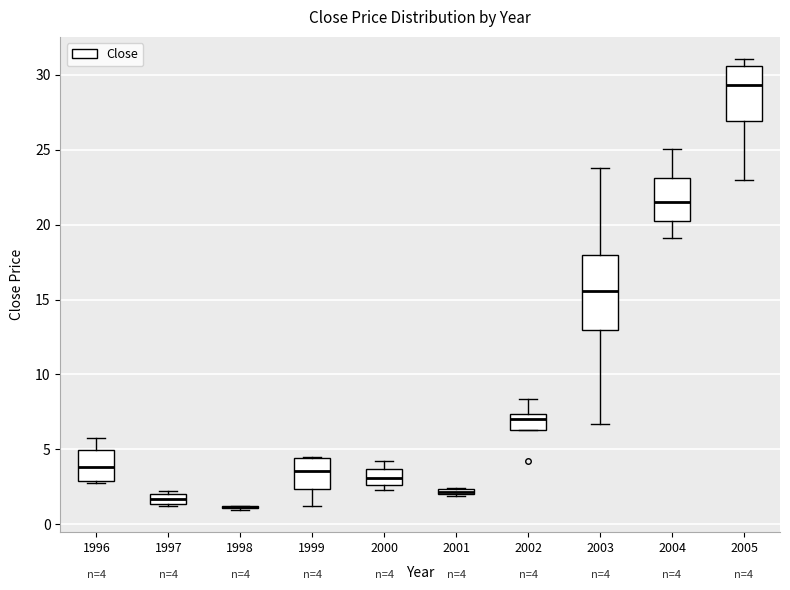

Comparing the boxes themselves (not the whiskers), which one is the tallest?

2003